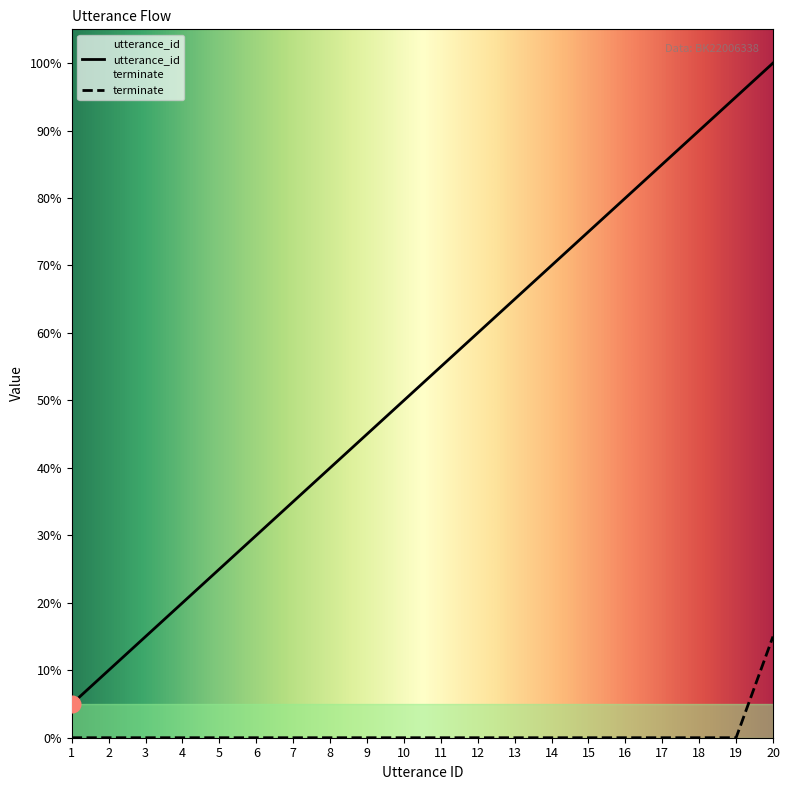

Rank the categories by terminate value from lowest to highest.

1, 2, 3, 4, 5, 6, 7, 8, 9, 10, 11, 12, 13, 14, 15, 16, 17, 18, 19, 20